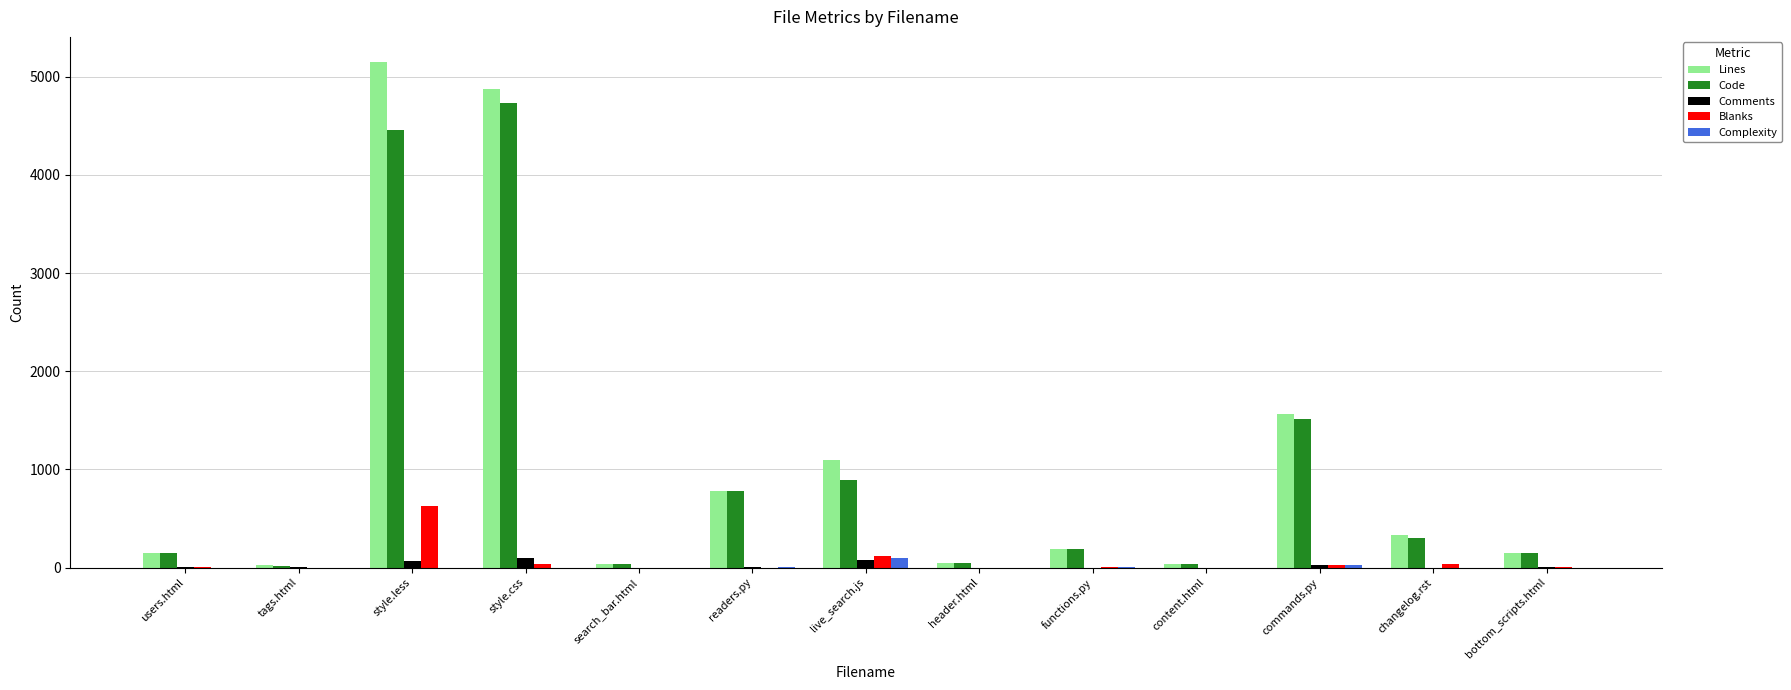

Are the bars grouped side by side (vs. stacked)?

Yes